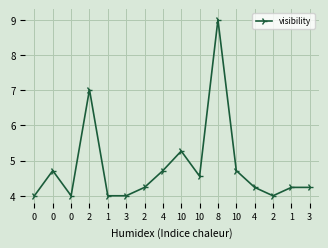

How many lines are shown in the chart?

1